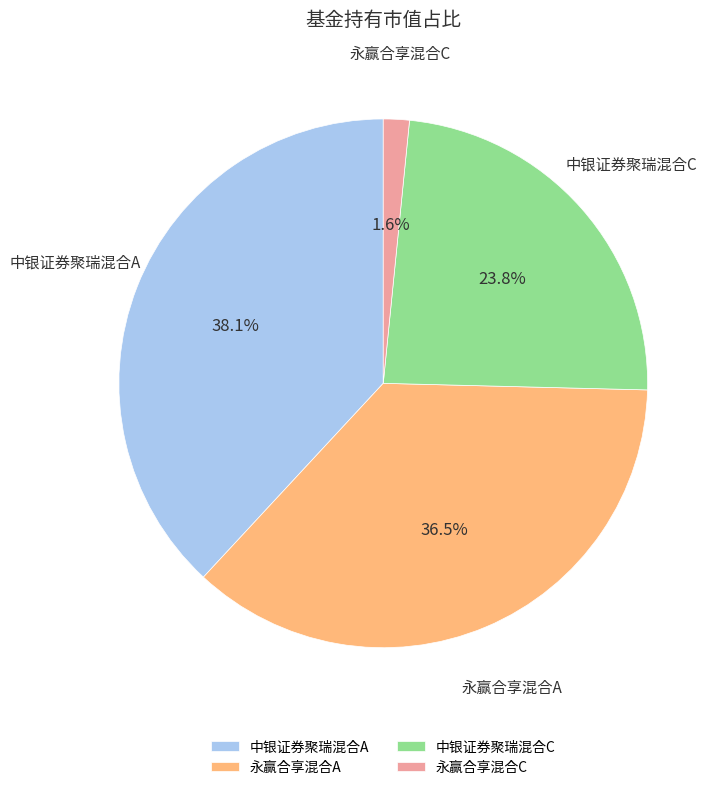

Rank the categories by value from highest to lowest.

中银证券聚瑞混合A, 永赢合享混合A, 中银证券聚瑞混合C, 永赢合享混合C